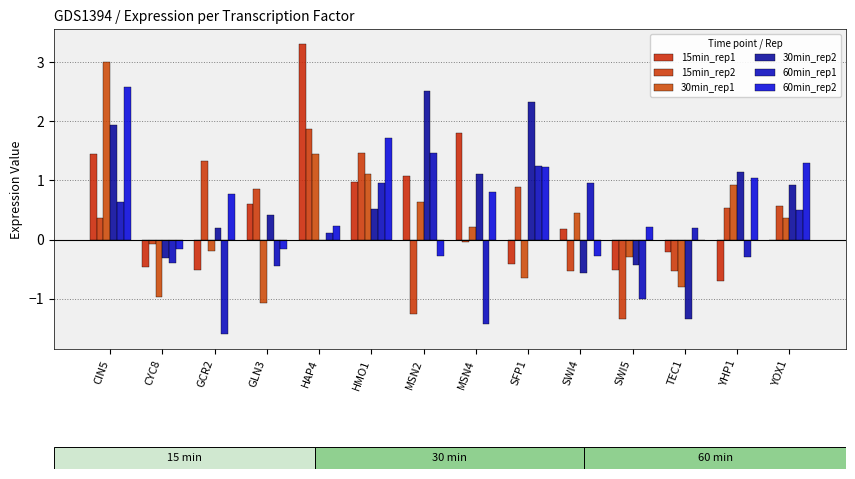

Where is 60min_rep2 nearest to the value 1?

YHP1